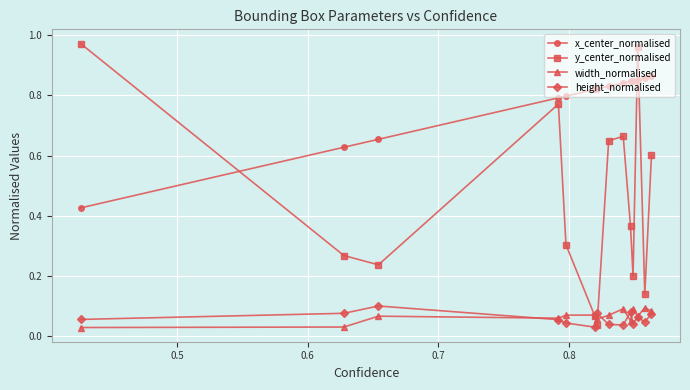

Which series has the widest spread of values?

y_center_normalised